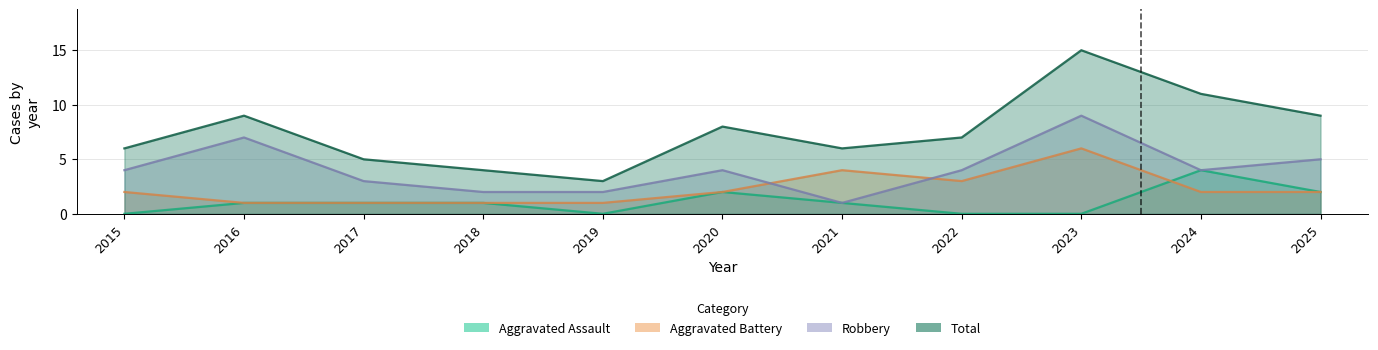

What is the total value across all series at 2019?

6